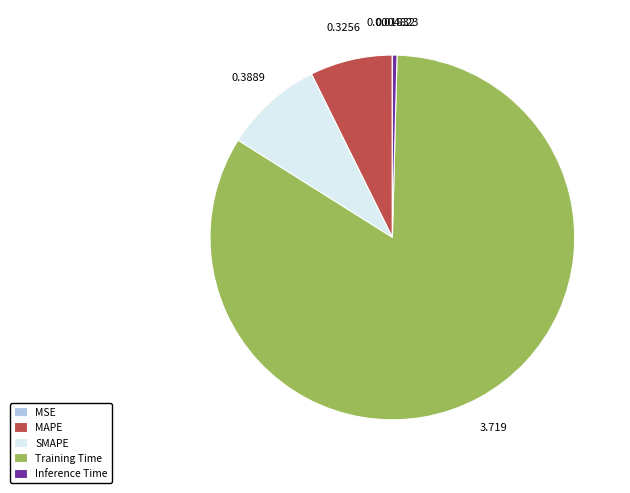

Is there a majority slice in this chart?

Yes